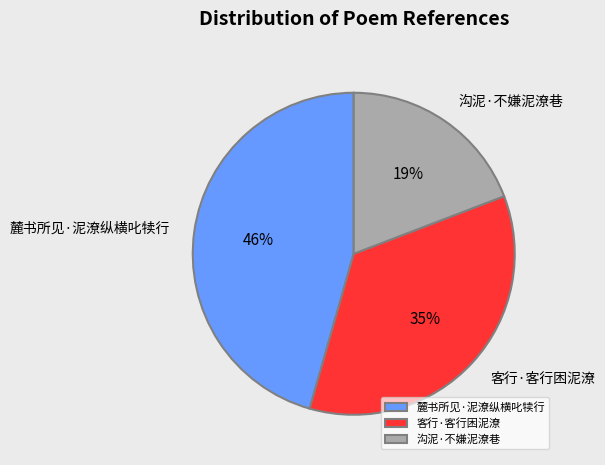

To the nearest percent, what portion does 麓书所见·泥潦纵横叱犊行 represent?

46%